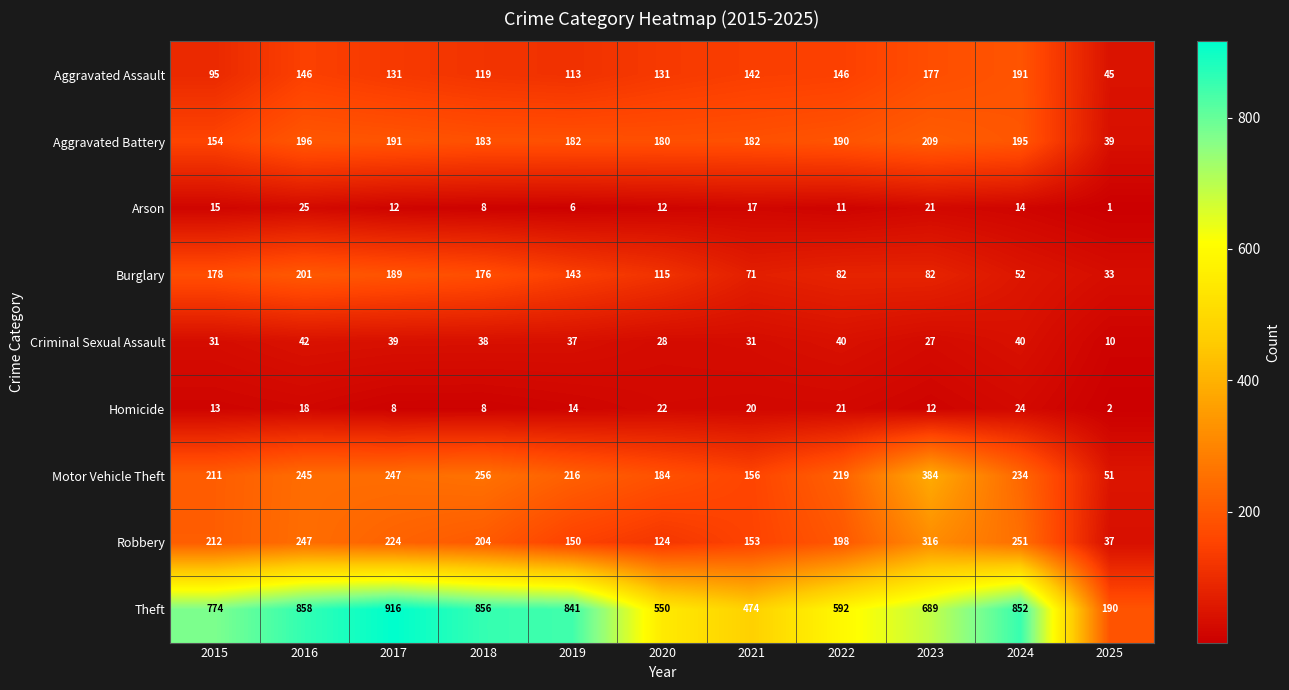

The Aggravated Battery series shows 300 at 2021. True or false?

False